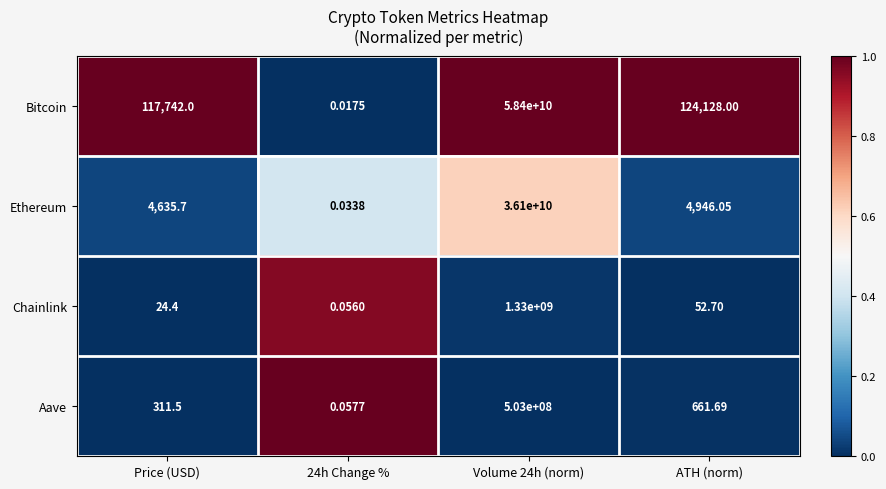

At which label is Bitcoin closest to 29200000000?

ATH (norm)